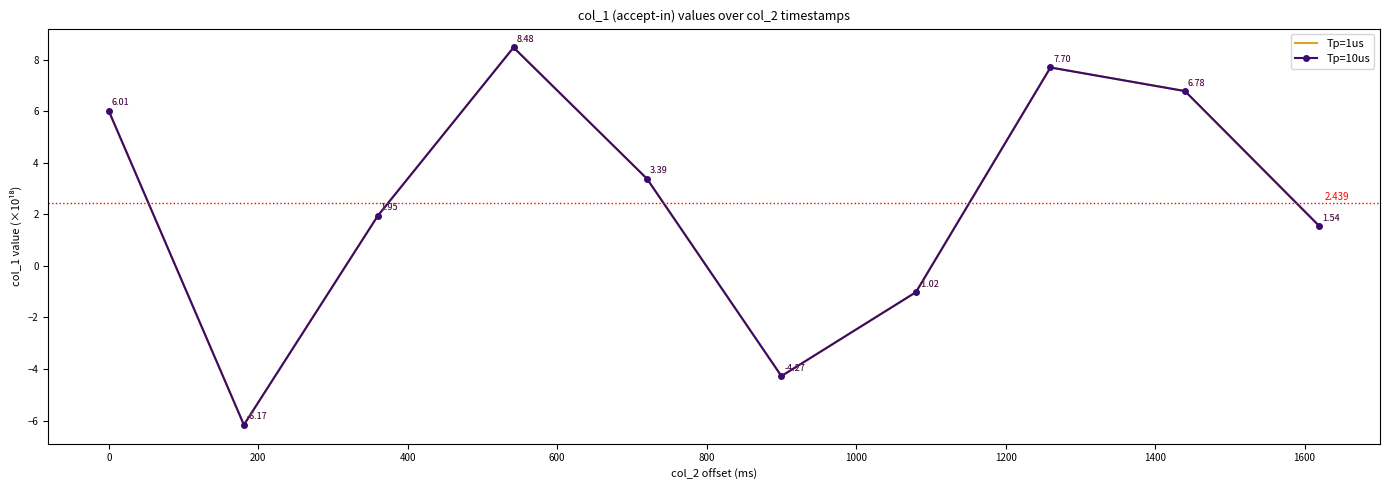

What is the sum of all Tp=10us values?

24.4